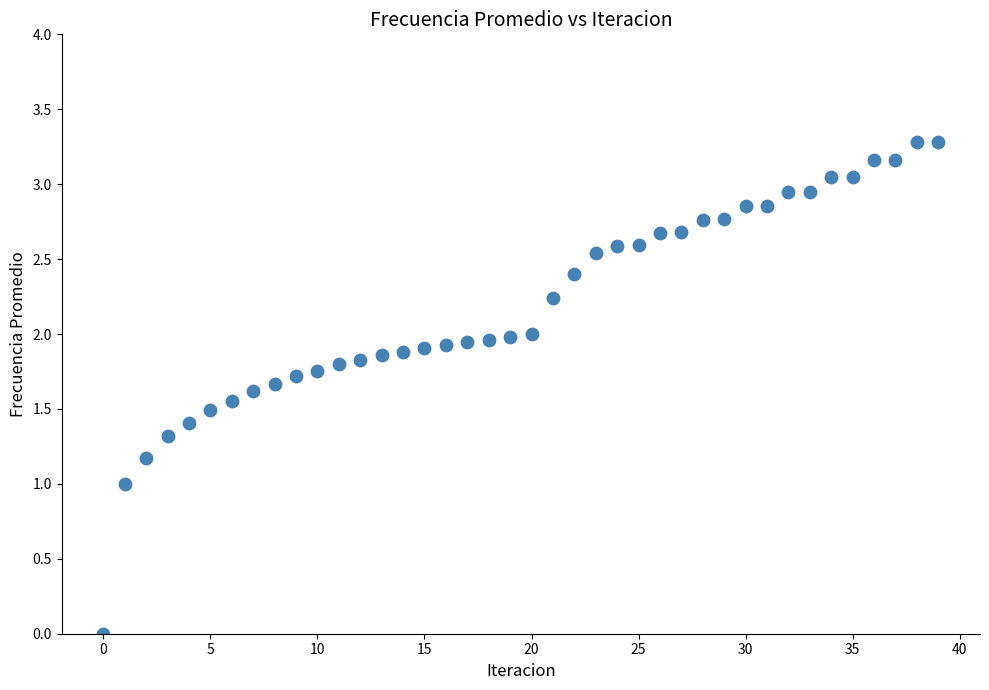

What is the range of Y values (max minus min)?

3.3